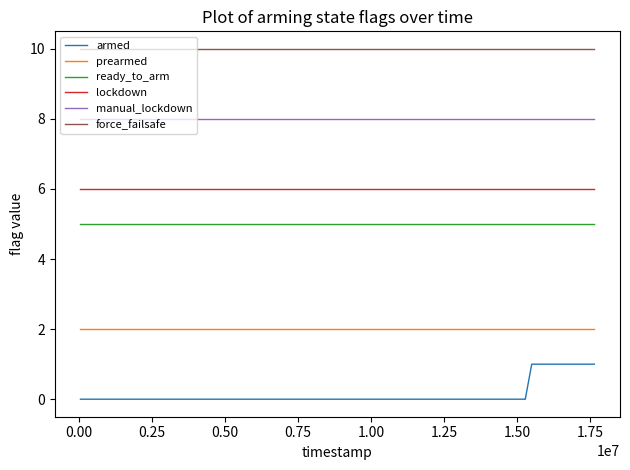

What is the highest value of the manual_lockdown series?

8